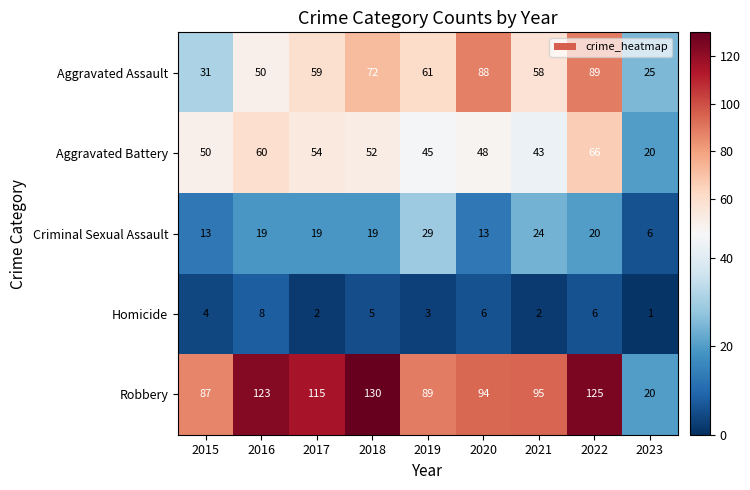

How many Aggravated Assault values are between 50 and 72?

5